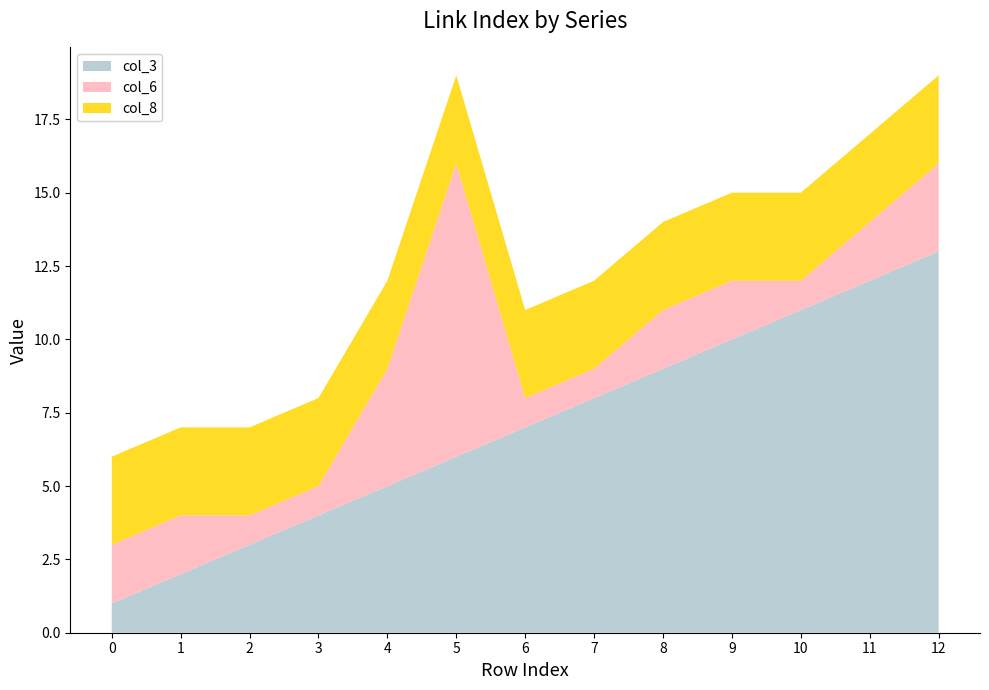

Reading left to right, extract all data points from this chart.

col_3: 0=1	1=2	2=3	3=4	4=5	5=6	6=7	7=8	8=9	9=10	10=11	11=12	12=13
col_6: 0=2	1=2	2=1	3=1	4=4	5=10	6=1	7=1	8=2	9=2	10=1	11=2	12=3
col_8: 0=3	1=3	2=3	3=3	4=3	5=3	6=3	7=3	8=3	9=3	10=3	11=3	12=3